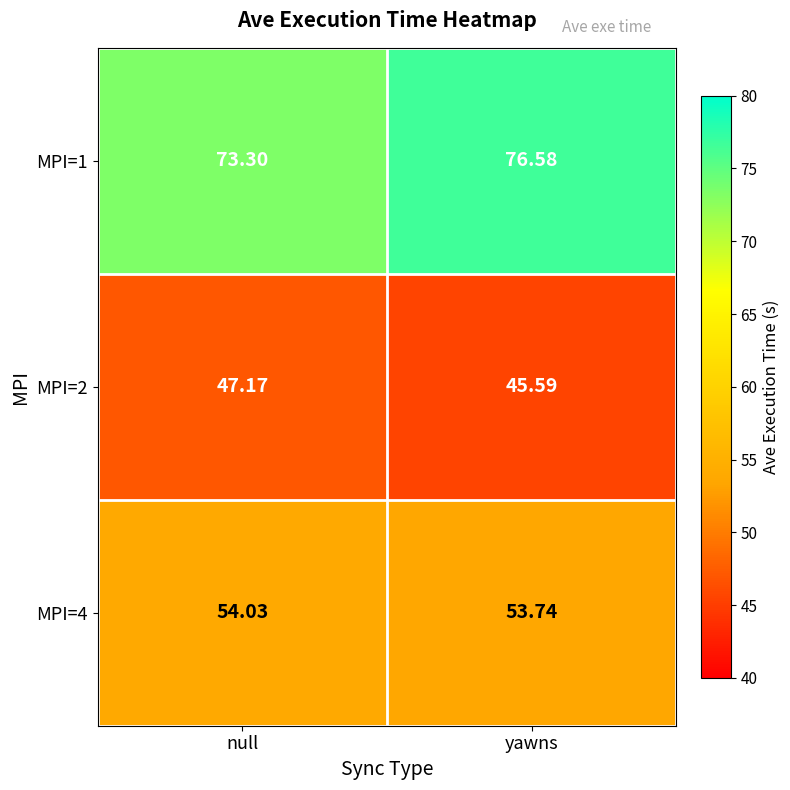

List the labels in order of MPI=4 value, smallest first.

yawns, null